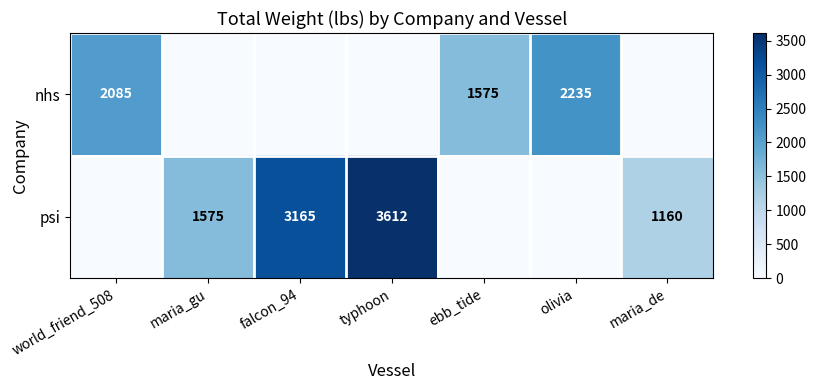

The value of psi at maria_gu is 1575. True or false?

True